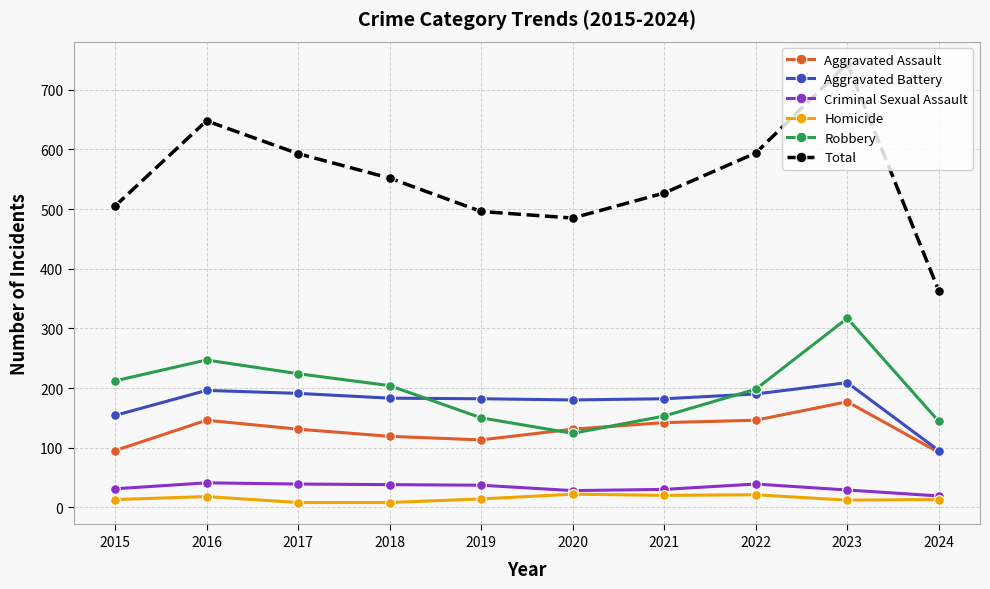

Is it true that Aggravated Assault equals 131 at 2020?

True